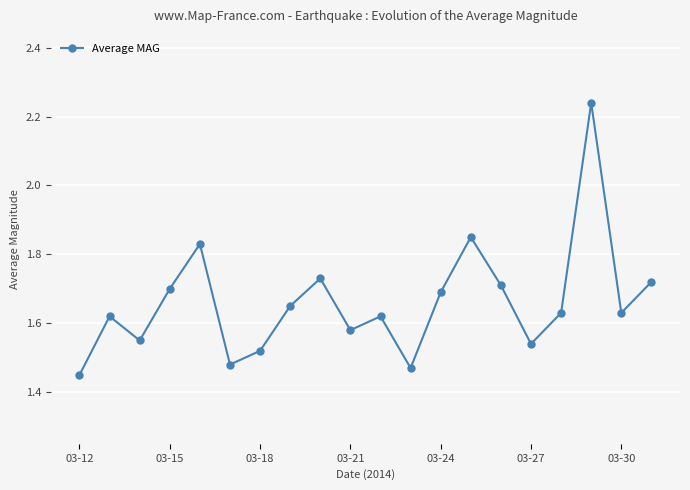

True or false: the data has more than 2 interior local peaks.

True